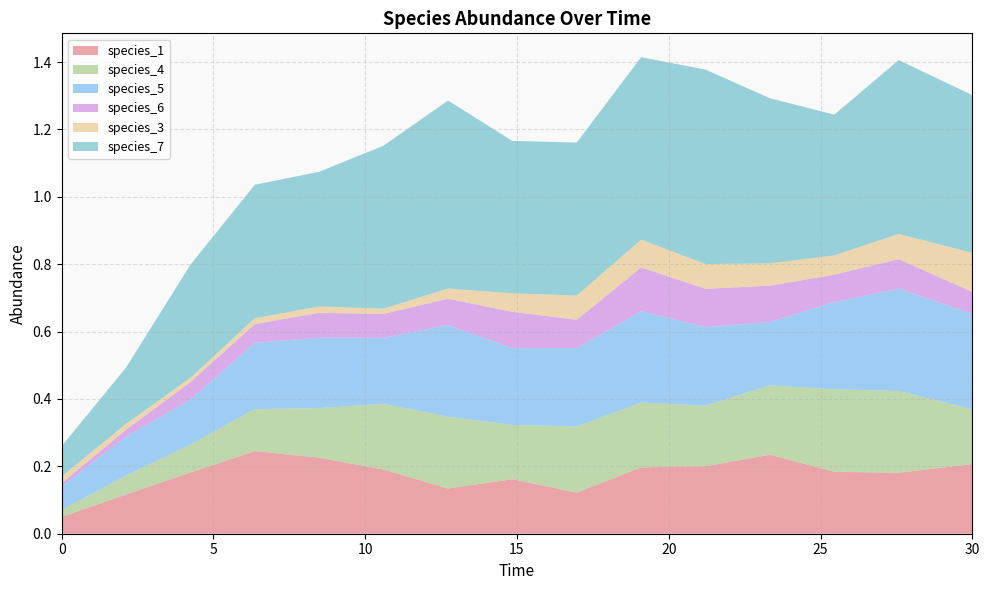

Reading left to right, list all the values displayed in this chart.

species_1: 0.0=0.1	2.121212121212121=0.1	4.242424242424242=0.2	6.363636363636364=0.2	8.484848484848484=0.2	10.606060606060606=0.2	12.727272727272728=0.1	14.84848484848485=0.2	16.96969696969697=0.1	19.09090909090909=0.2	21.21212121212121=0.2	23.333333333333336=0.2	25.454545454545457=0.2	27.575757575757574=0.2	30.0=0.2
species_4: 0.0=0.0	2.121212121212121=0.1	4.242424242424242=0.1	6.363636363636364=0.1	8.484848484848484=0.1	10.606060606060606=0.2	12.727272727272728=0.2	14.84848484848485=0.2	16.96969696969697=0.2	19.09090909090909=0.2	21.21212121212121=0.2	23.333333333333336=0.2	25.454545454545457=0.2	27.575757575757574=0.2	30.0=0.2
species_5: 0.0=0.1	2.121212121212121=0.1	4.242424242424242=0.1	6.363636363636364=0.2	8.484848484848484=0.2	10.606060606060606=0.2	12.727272727272728=0.3	14.84848484848485=0.2	16.96969696969697=0.2	19.09090909090909=0.3	21.21212121212121=0.2	23.333333333333336=0.2	25.454545454545457=0.3	27.575757575757574=0.3	30.0=0.3
species_6: 0.0=0.0	2.121212121212121=0.0	4.242424242424242=0.1	6.363636363636364=0.1	8.484848484848484=0.1	10.606060606060606=0.1	12.727272727272728=0.1	14.84848484848485=0.1	16.96969696969697=0.1	19.09090909090909=0.1	21.21212121212121=0.1	23.333333333333336=0.1	25.454545454545457=0.1	27.575757575757574=0.1	30.0=0.1
species_3: 0.0=0.0	2.121212121212121=0.0	4.242424242424242=0.0	6.363636363636364=0.0	8.484848484848484=0.0	10.606060606060606=0.0	12.727272727272728=0.0	14.84848484848485=0.1	16.96969696969697=0.1	19.09090909090909=0.1	21.21212121212121=0.1	23.333333333333336=0.1	25.454545454545457=0.1	27.575757575757574=0.1	30.0=0.1
species_7: 0.0=0.1	2.121212121212121=0.2	4.242424242424242=0.3	6.363636363636364=0.4	8.484848484848484=0.4	10.606060606060606=0.5	12.727272727272728=0.6	14.84848484848485=0.5	16.96969696969697=0.5	19.09090909090909=0.5	21.21212121212121=0.6	23.333333333333336=0.5	25.454545454545457=0.4	27.575757575757574=0.5	30.0=0.5